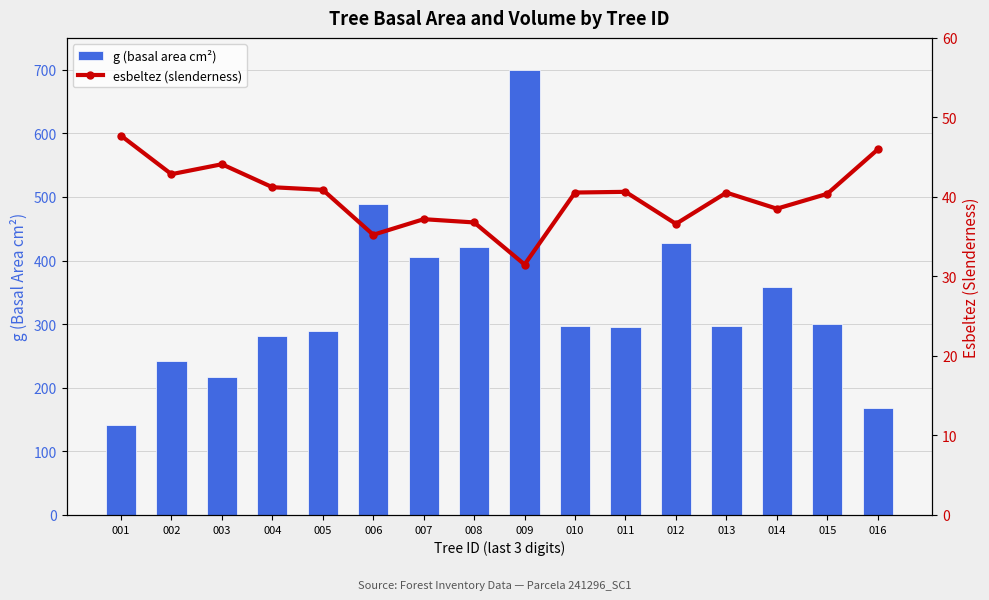

What is the difference between the maximum and minimum values in the g (basal area cm²) series?

557.0